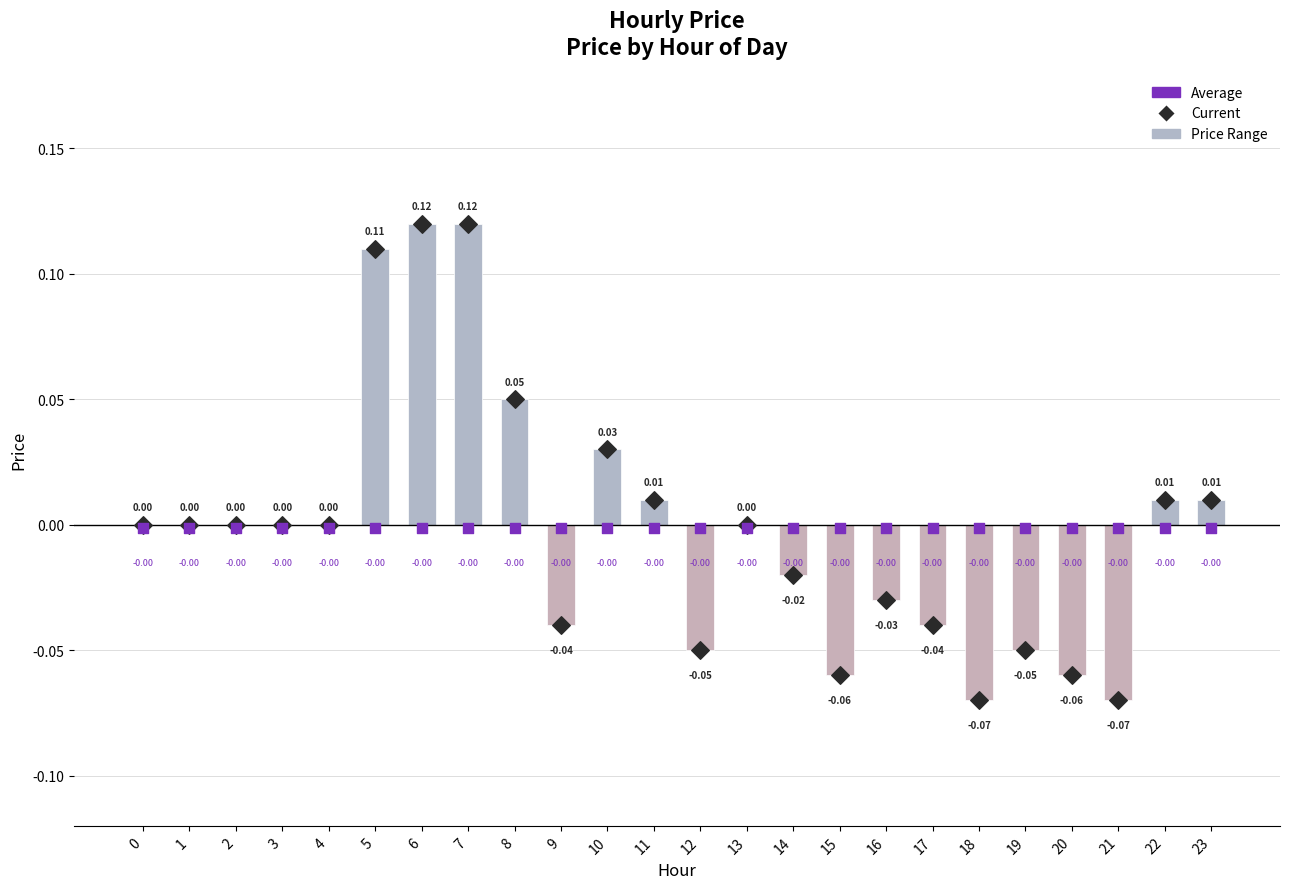

Which series contains the lowest Y value?

Price Range